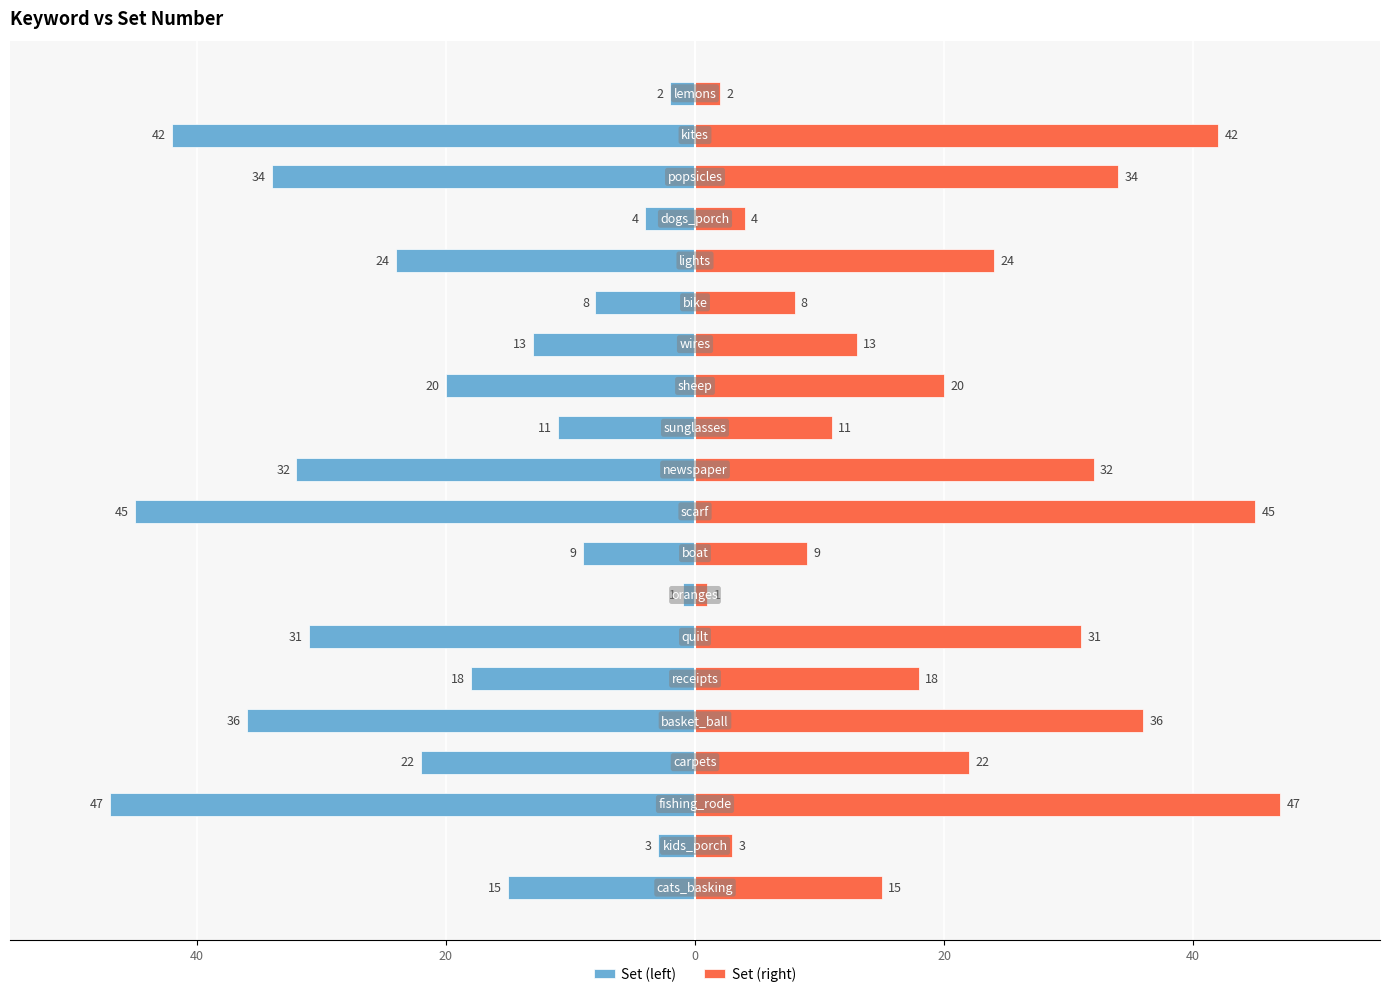

What are all the series names shown in the legend?

Set (left), Set (right)